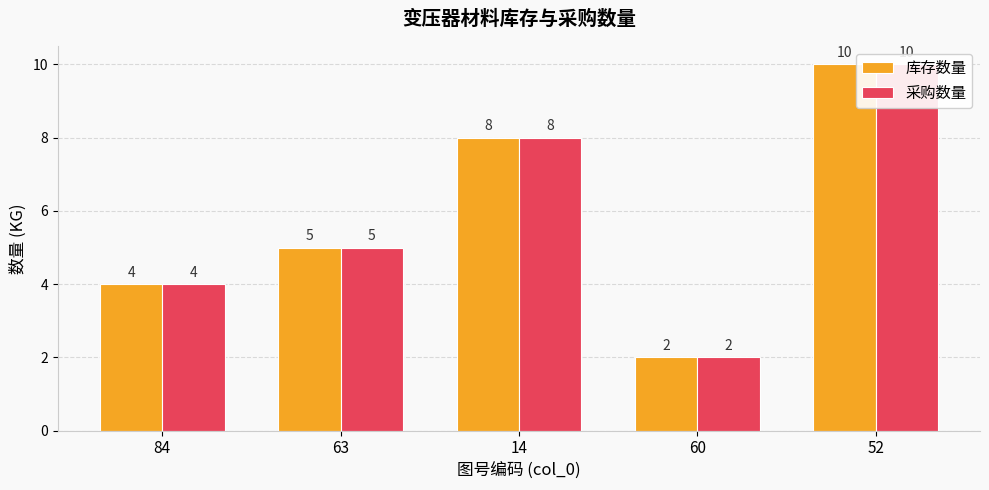

What is the label of the 2nd bar from the right?

60